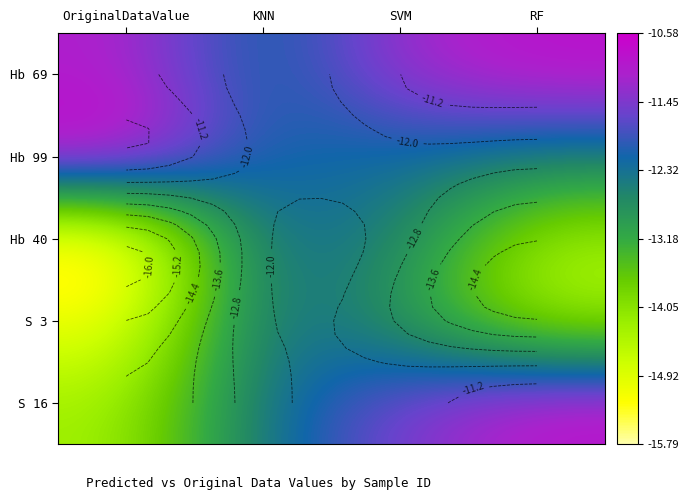

What is the difference between the maximum and minimum values in the S 16 series?

3.5